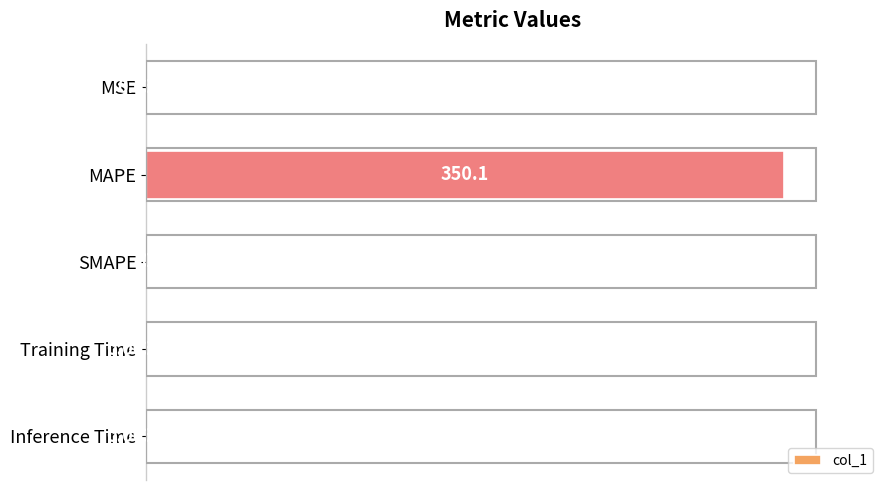

Which has a higher value, MSE or Inference Time?

MSE